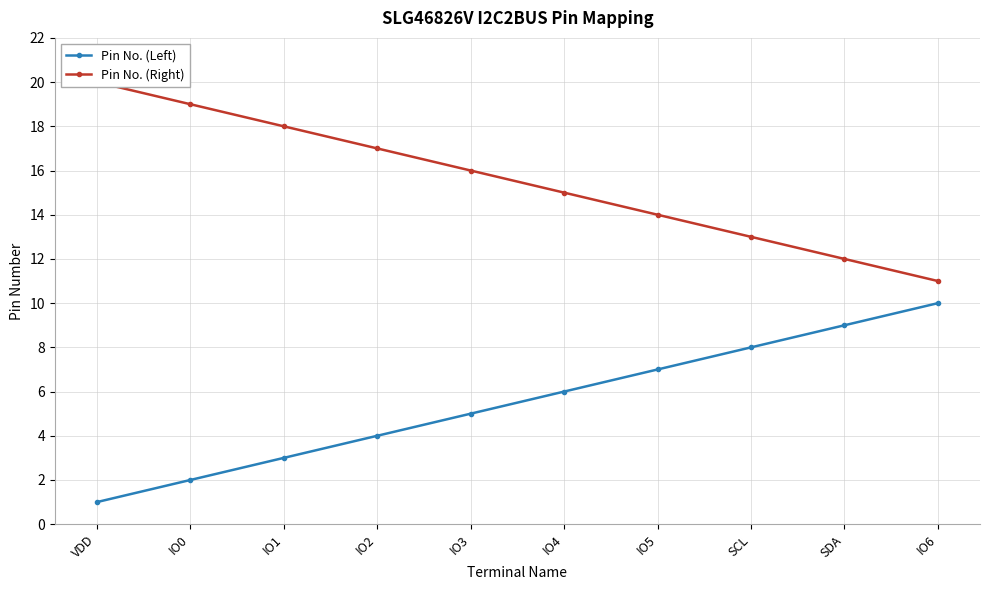

What is the label of the 9th point from the right?

IO0